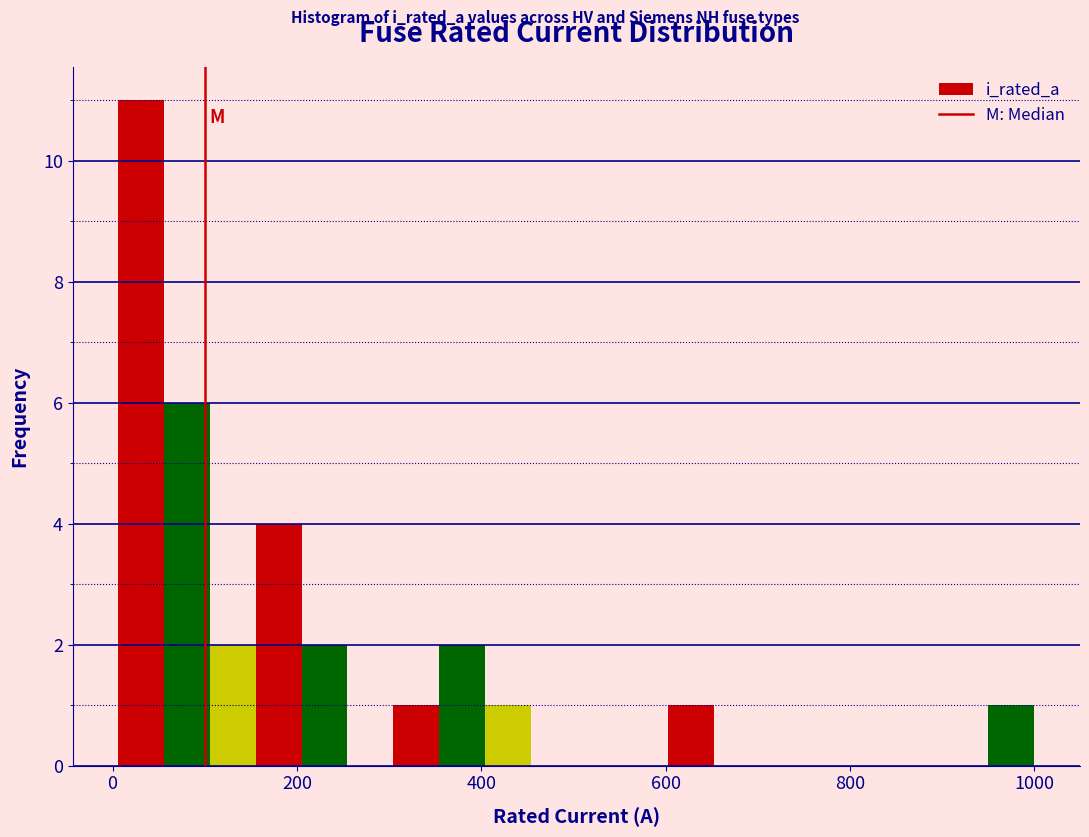

Read against the x-axis, roughly where is the centre of the tallest bar?

40